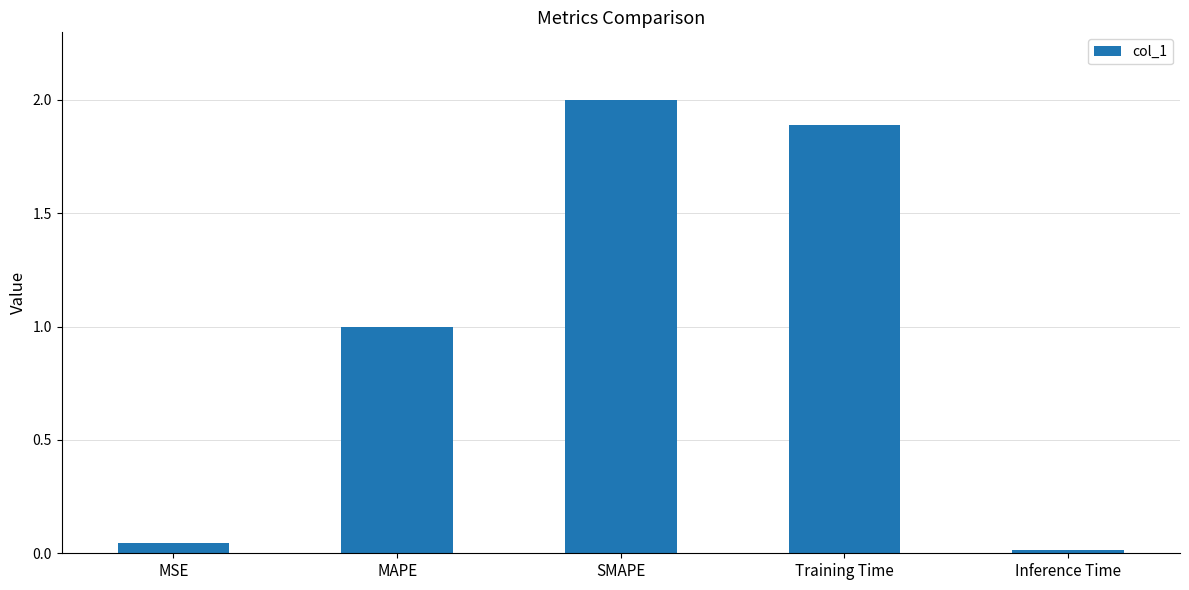

Are the bars grouped side by side (vs. stacked)?

No